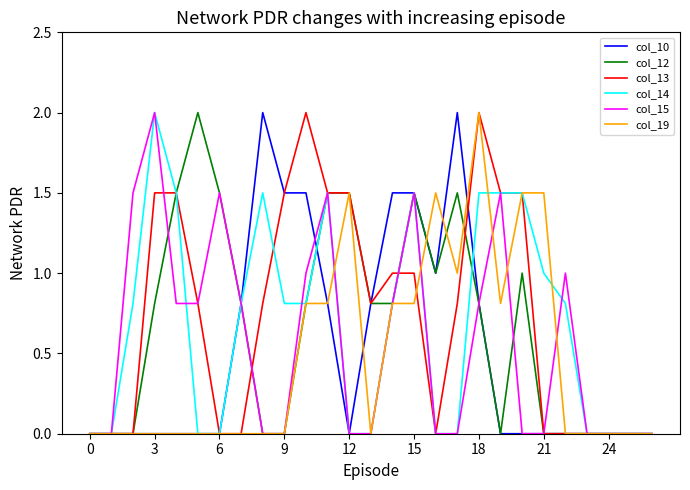

Which series has the largest total across all categories?

col_13